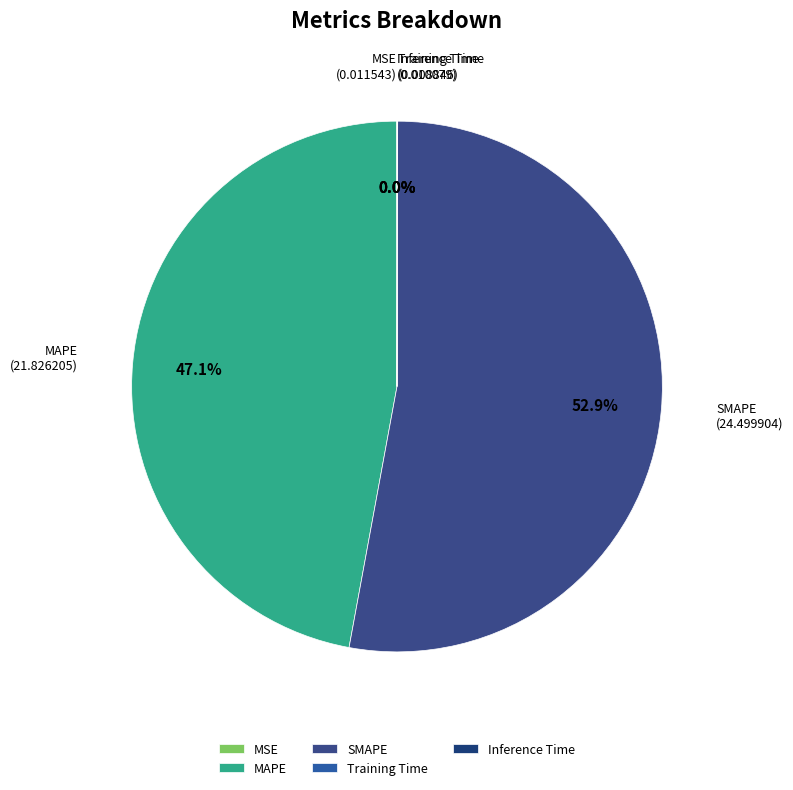

Is there any slice that represents more than half of the pie?

Yes